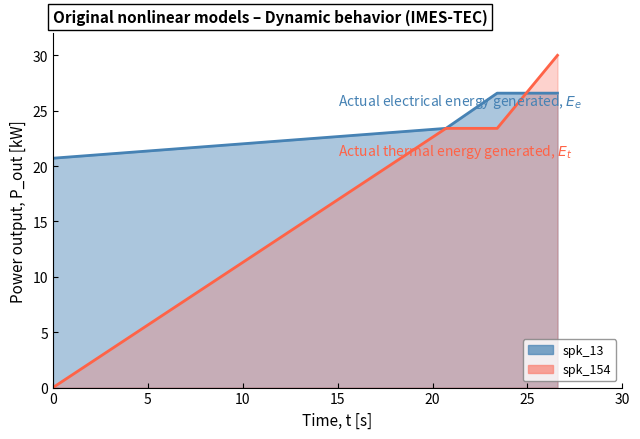

What is the difference between the maximum and minimum values in the spk_13 series?

5.9